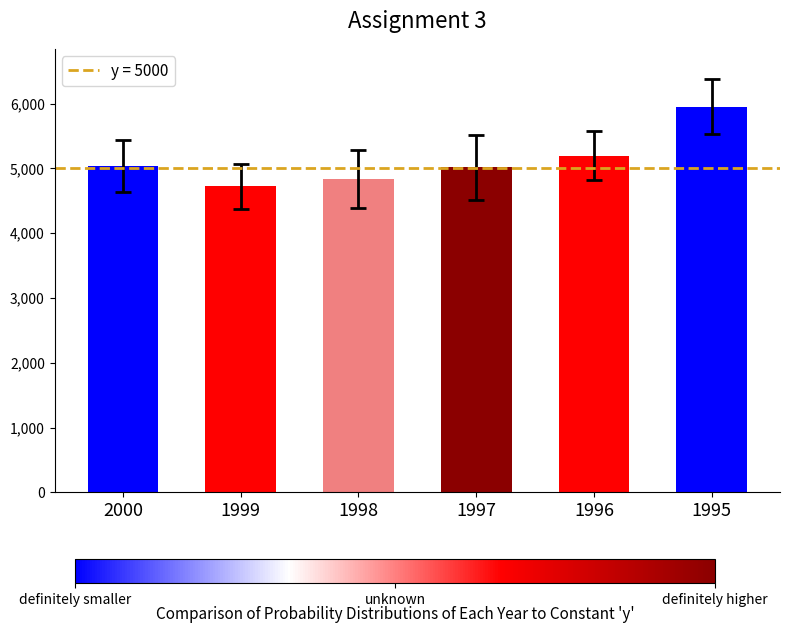

What is the ratio of the value at 1996 to the value at 1999?

1.1